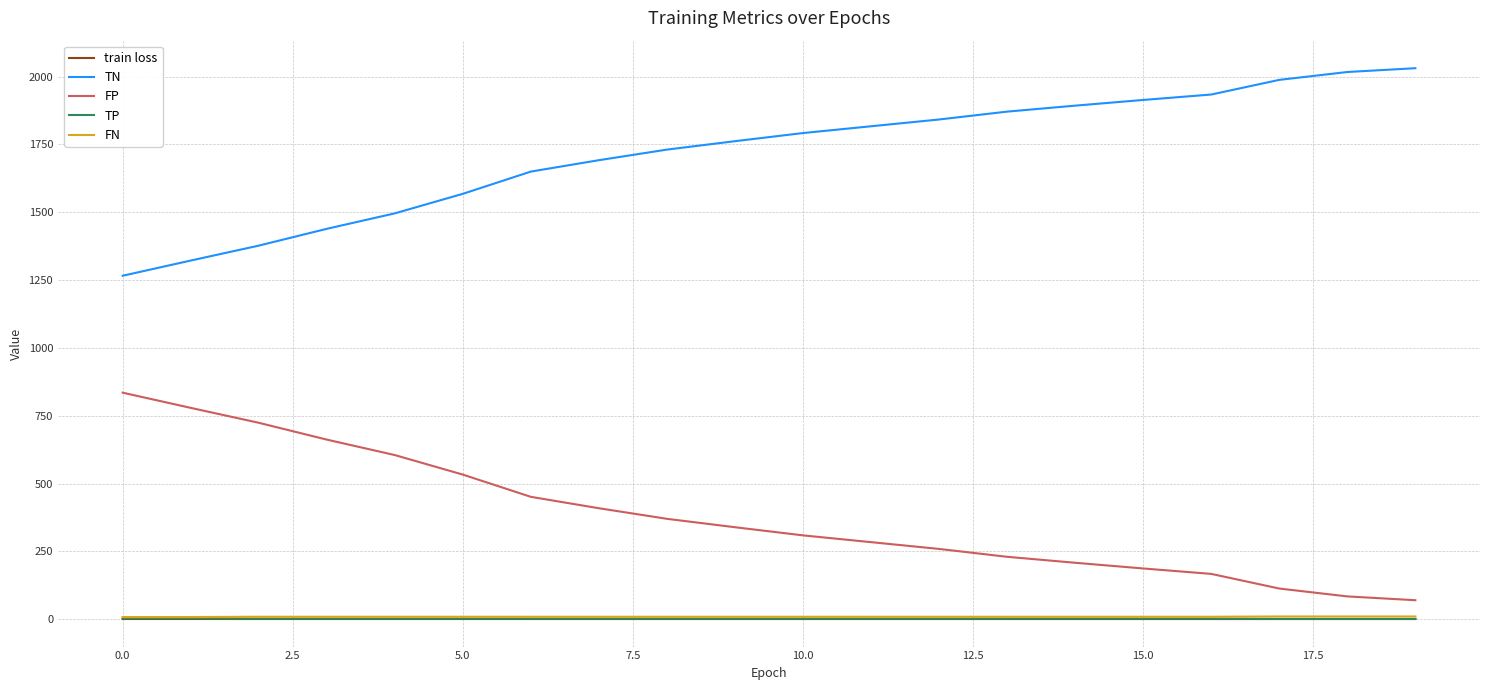

True or false: TN and FP cross at least once.

False